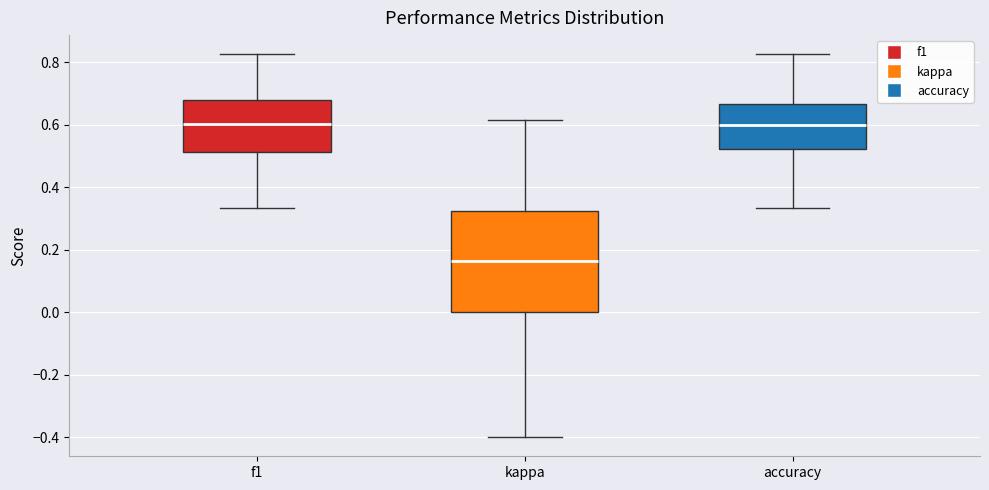

Where does the median line of the box for f1 sit on the y-axis? The values are not printed on the chart, so give them approximately, as read against the axis.

0.60